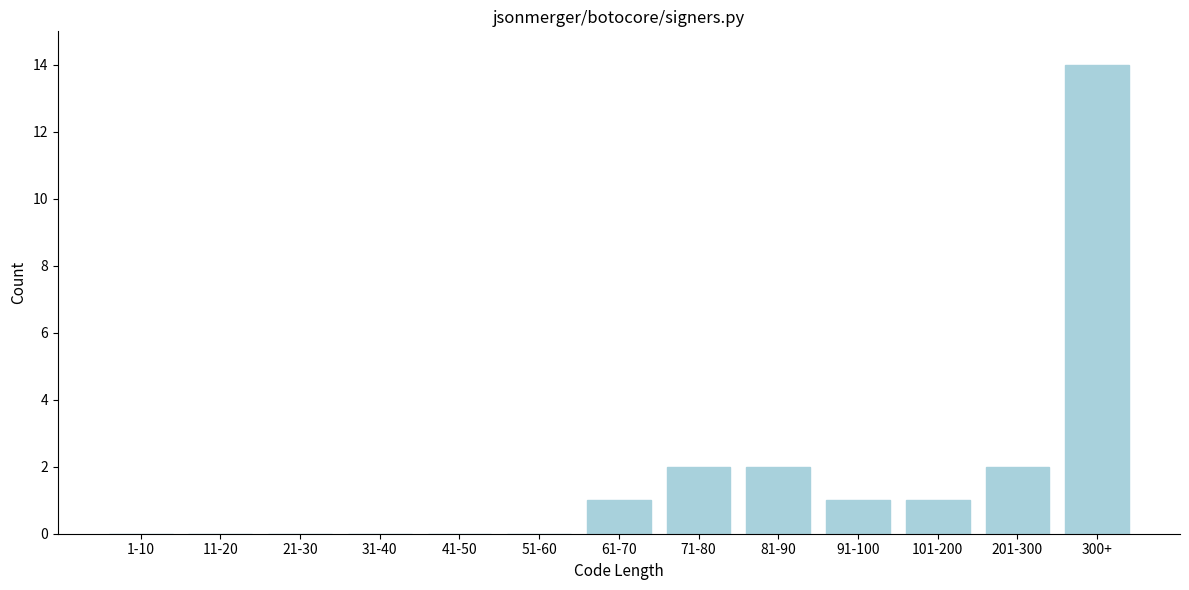

Reading left to right, extract all data points from this chart.

1-10=0	11-20=0	21-30=0	31-40=0	41-50=0	51-60=0	61-70=1	71-80=2	81-90=2	91-100=1	101-200=1	201-300=2	300+=14